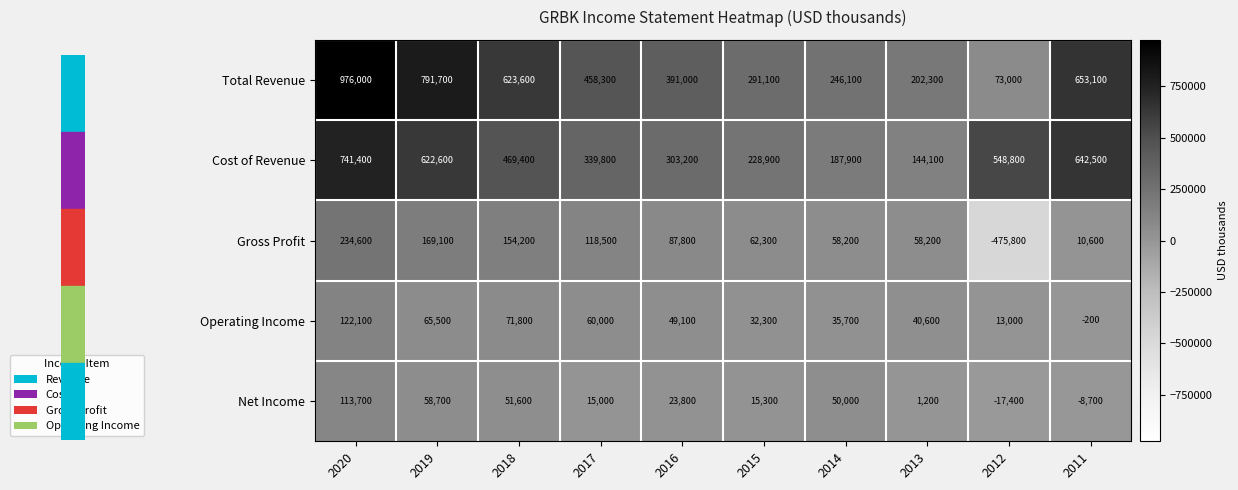

Which label corresponds to the smallest value in the chart?

2012